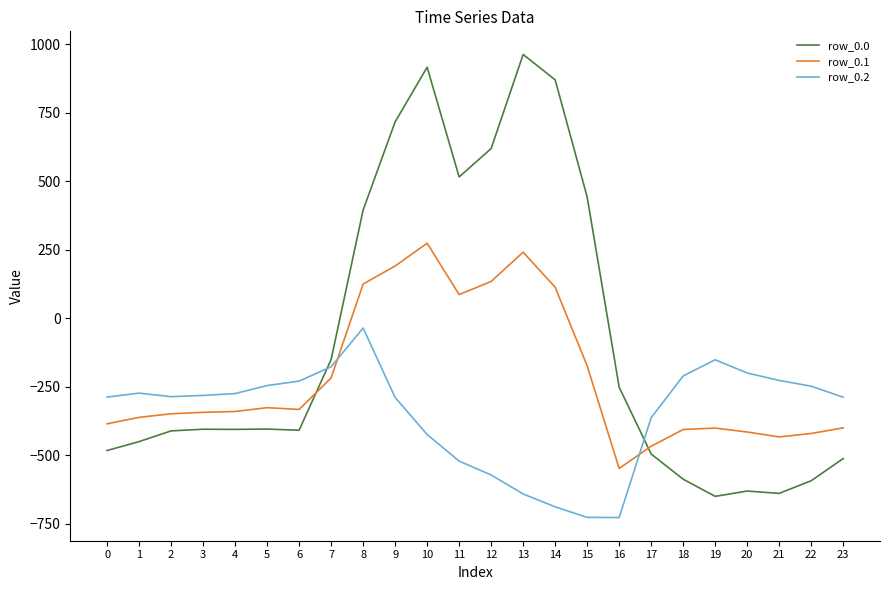

Is the value of row_0.0 at 4 greater than the value of row_0.2 at 7?

No